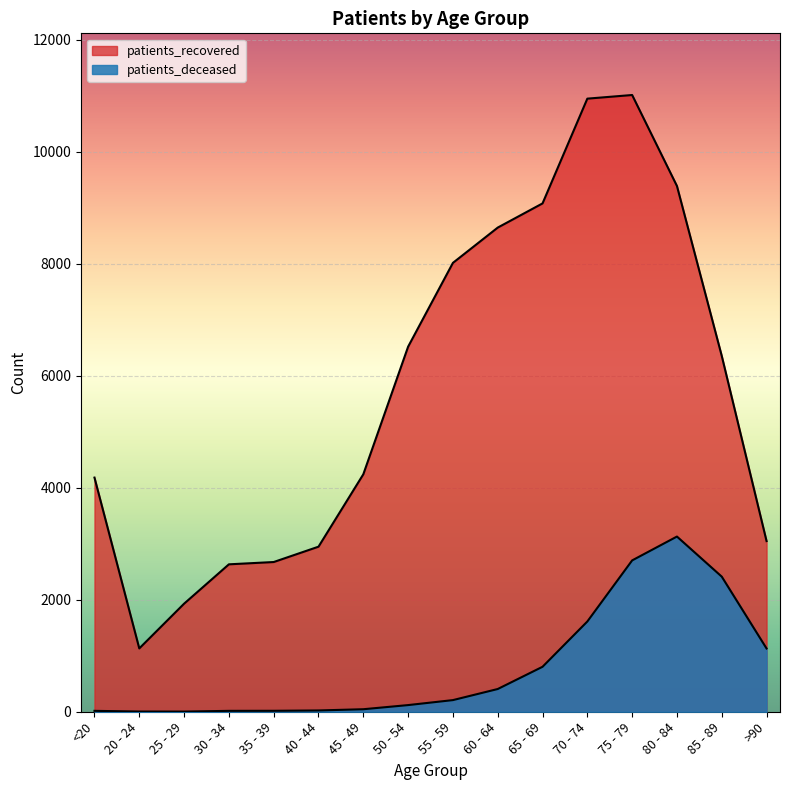

What position from the left is 35 - 39?

5